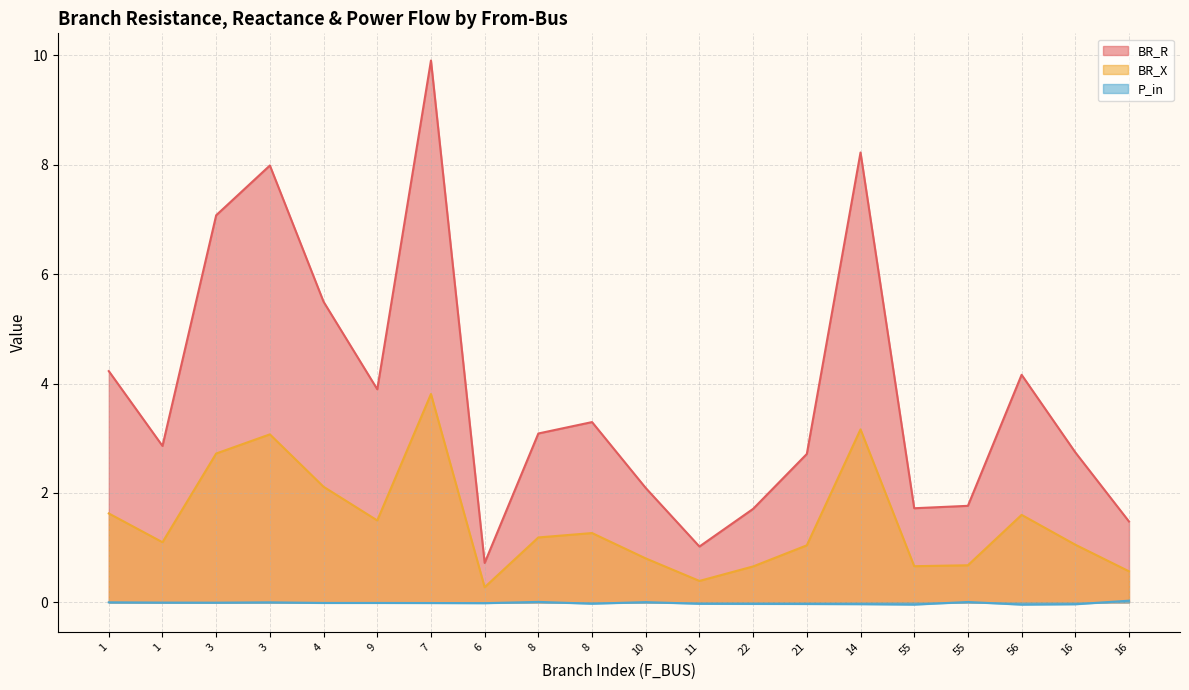

What is the label of the 20th point from the left?

16